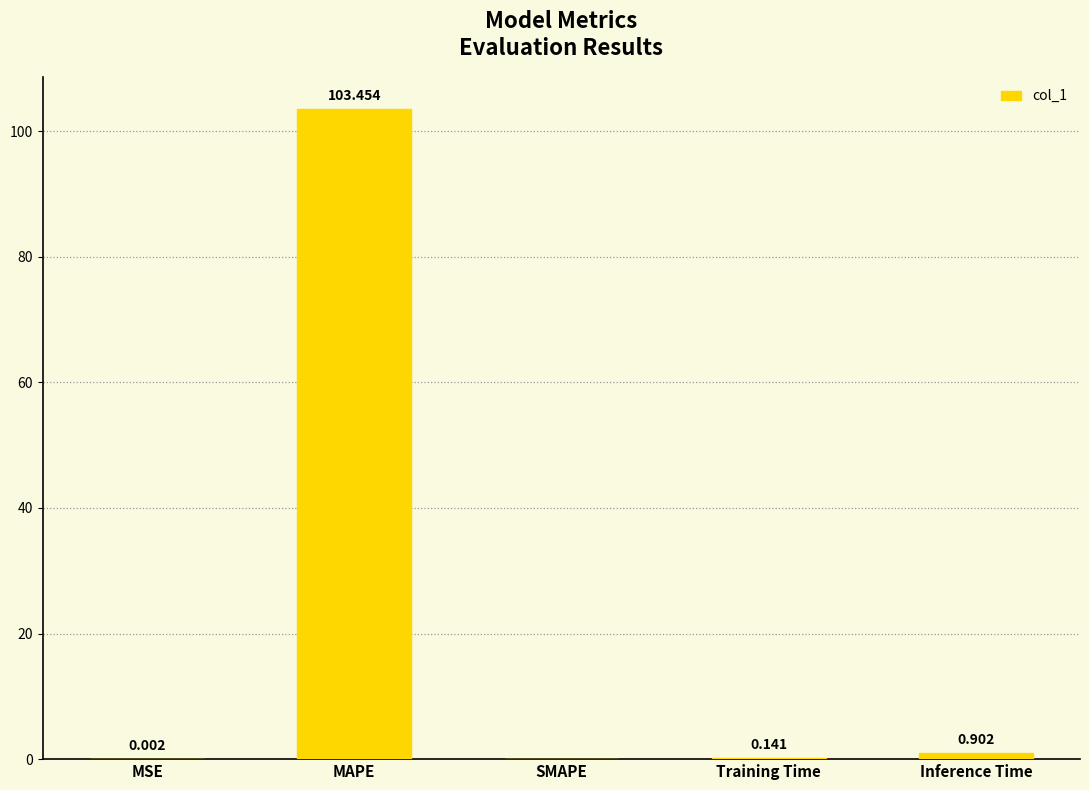

What is the sum of the values at Inference Time and MSE?

0.9